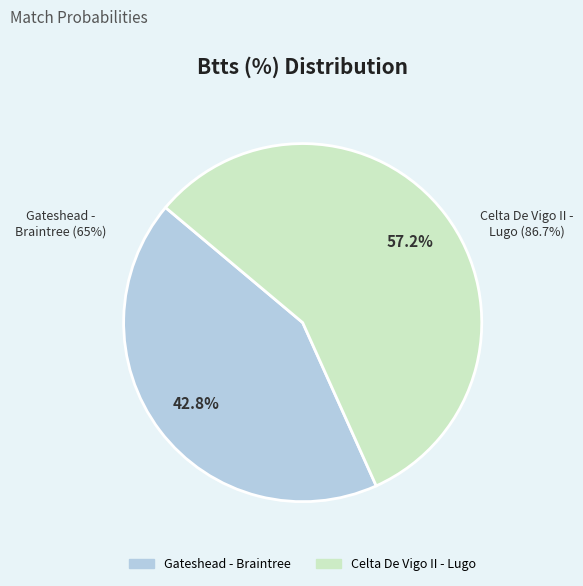

Does Gateshead - Braintree represent more than half of the total?

No